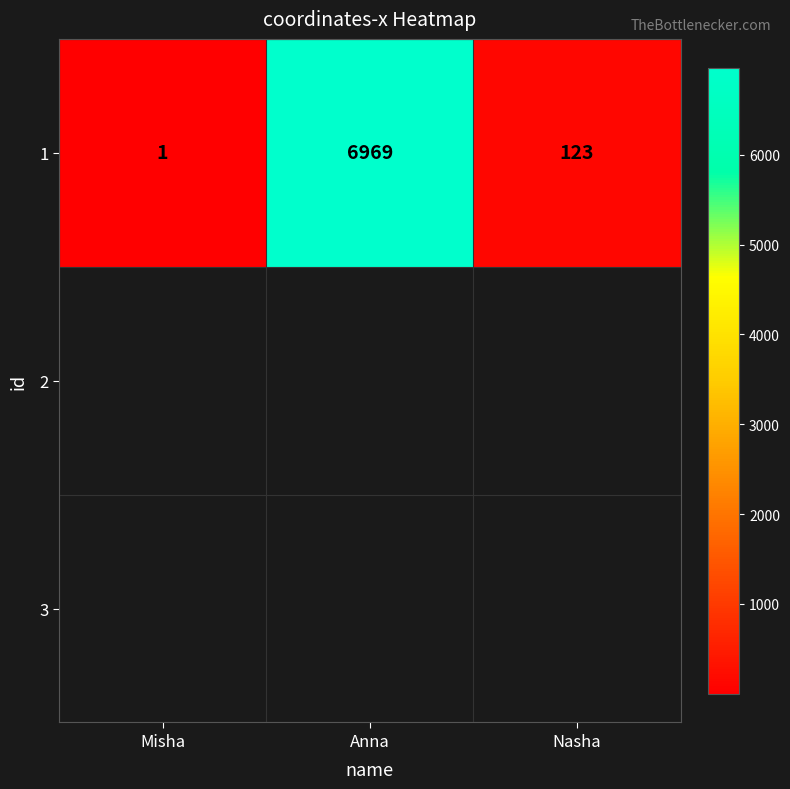

The value at Misha is 1. True or false?

True